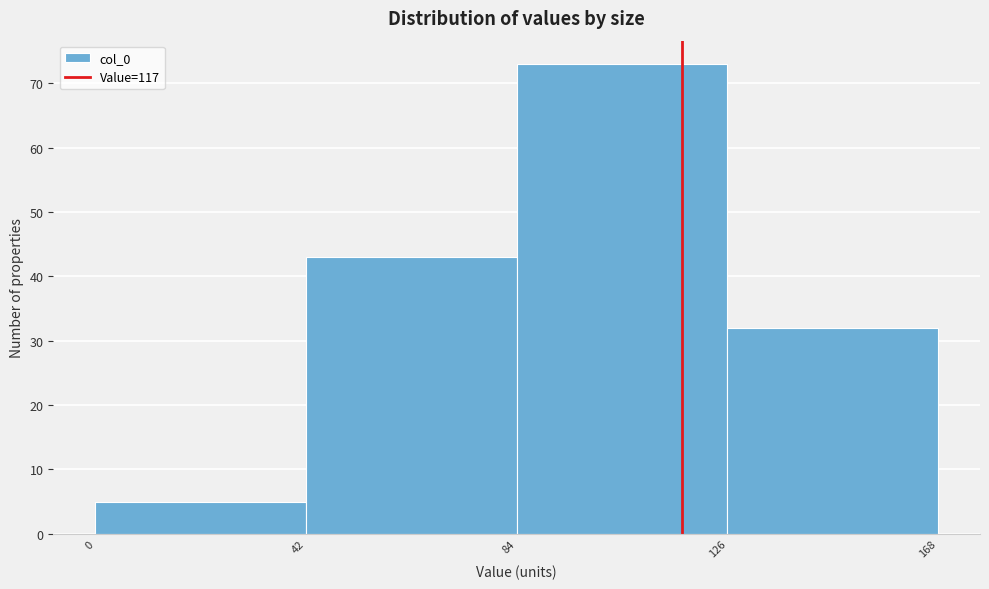

Reading left to right, transcribe this chart: for each bar, give the range it covers on the x-axis and its height. The values are not printed on the chart, so give them approximately, as read against the axis.

0 to 42: 5
42 to 84: 43
84 to 126: 73
126 to 168: 32